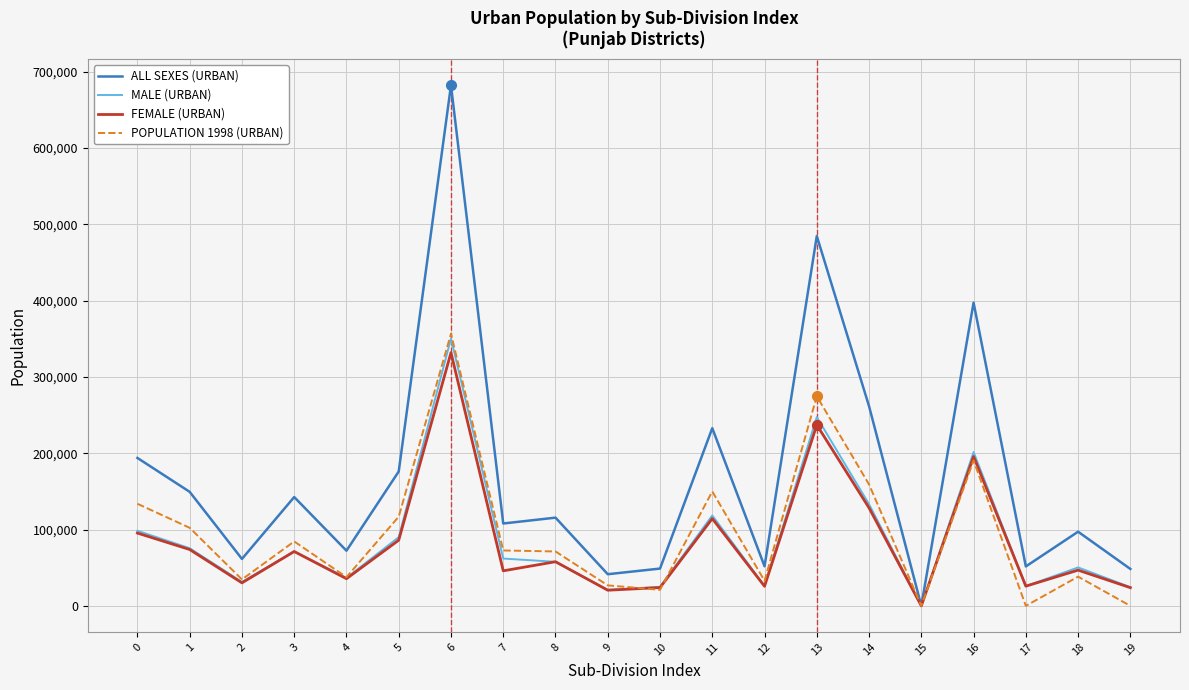

At which category is the sum across all series the highest?

6